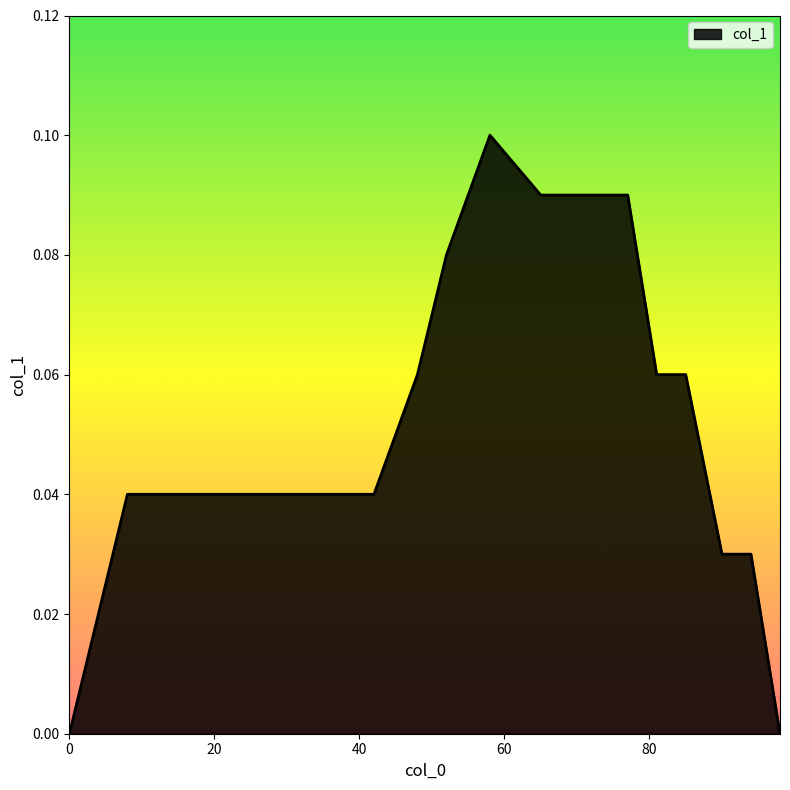

Is this an area chart (filled region under the line)?

Yes